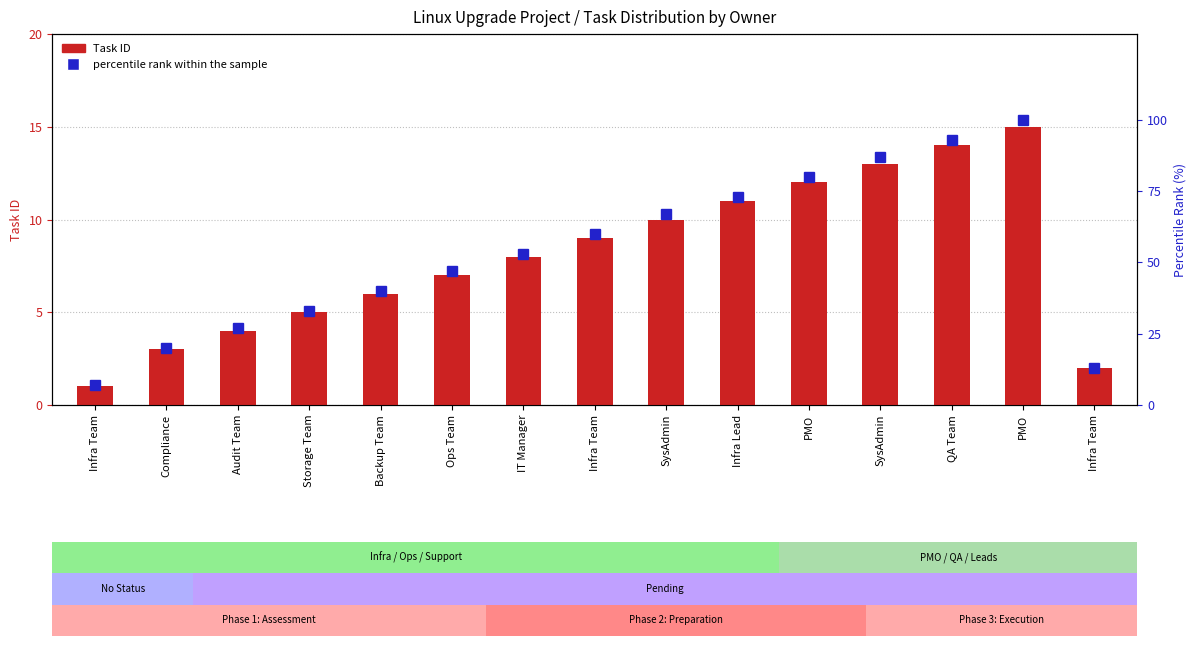

Reading left to right, list all the values displayed in this chart.

Task ID: 1	3	4	5	6	7	8	9	10	11	12	13	14	15	2
percentile rank within the sample: 7	20	27	33	40	47	53	60	67	73	80	87	93	100	13